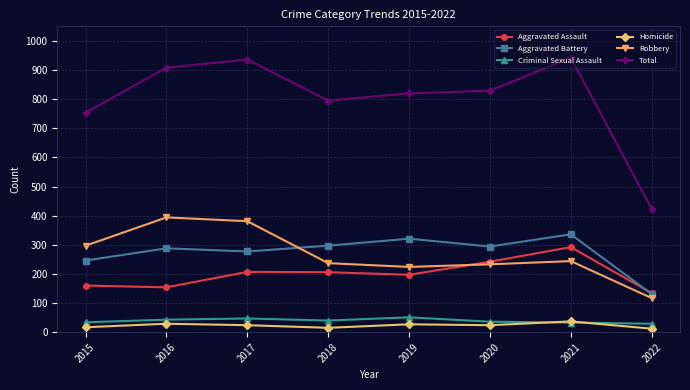

What is the value of the Robbery point at the 5th from the left?

224